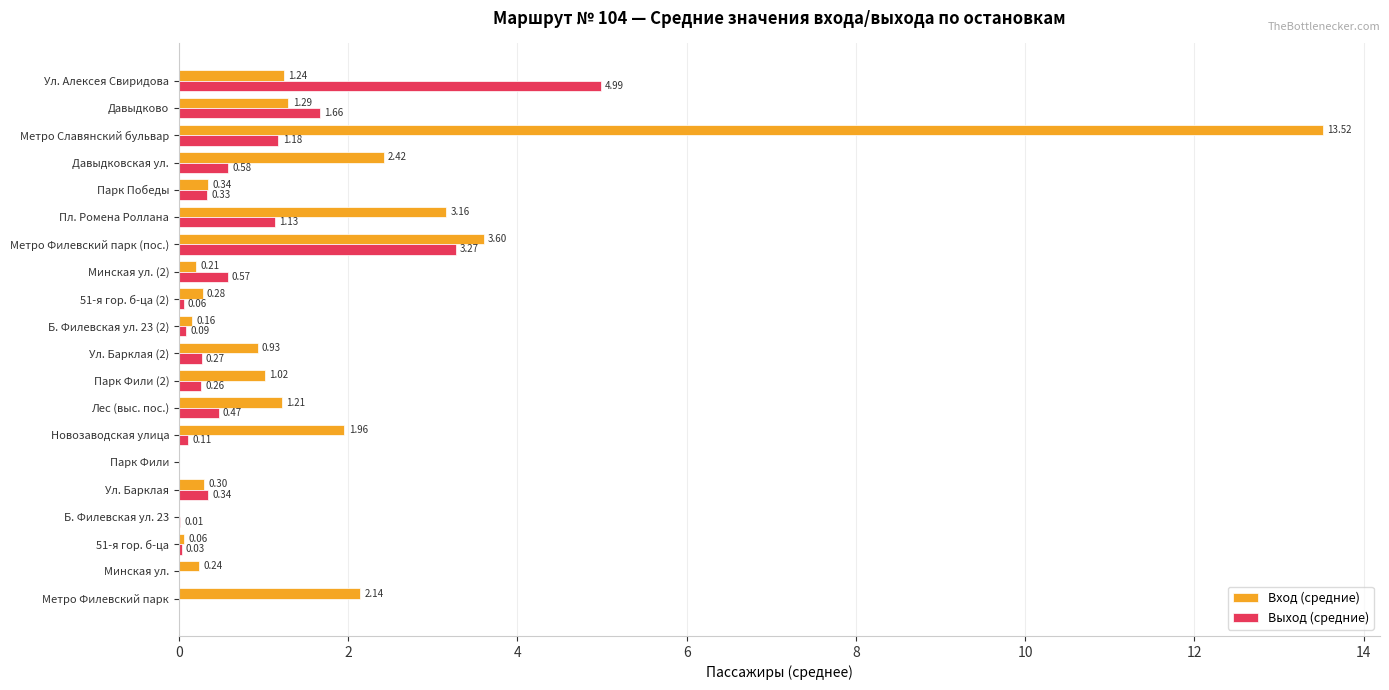

Which category has the highest value across all series?

Метро Славянский бульвар